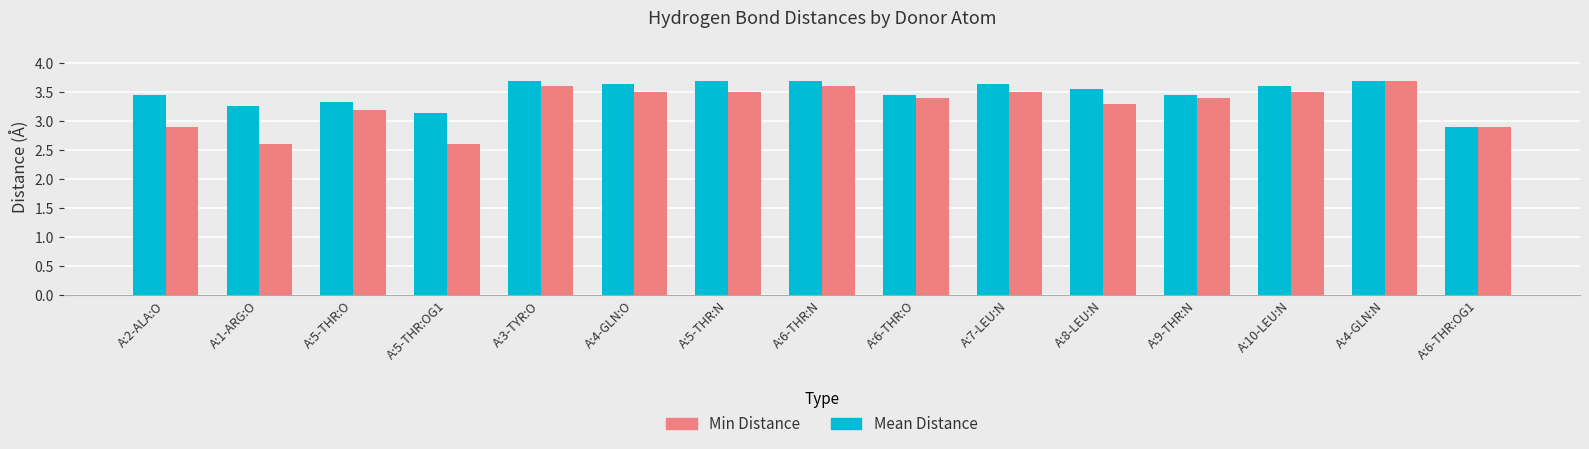

What are all the series names shown in the legend?

Min Distance, Mean Distance